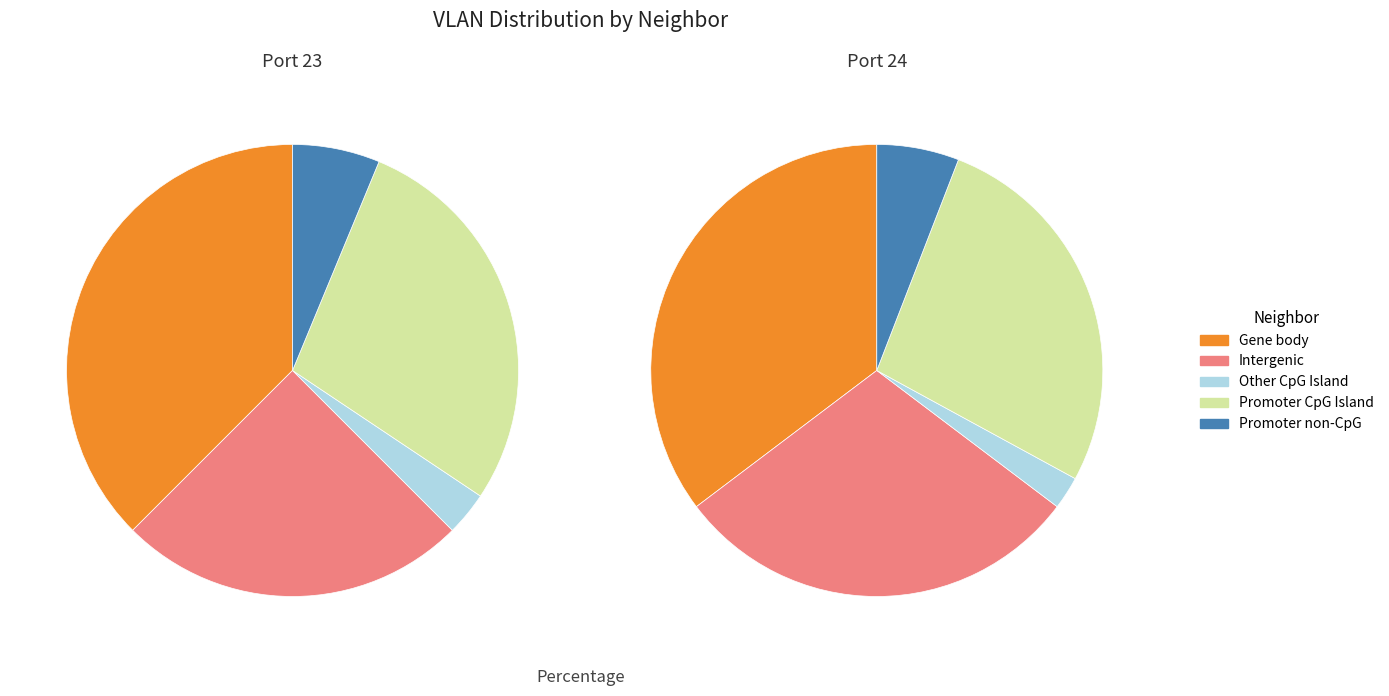

True or false: LV_RL03_CORE04_ContactCe accounts for 65% of the total.

False